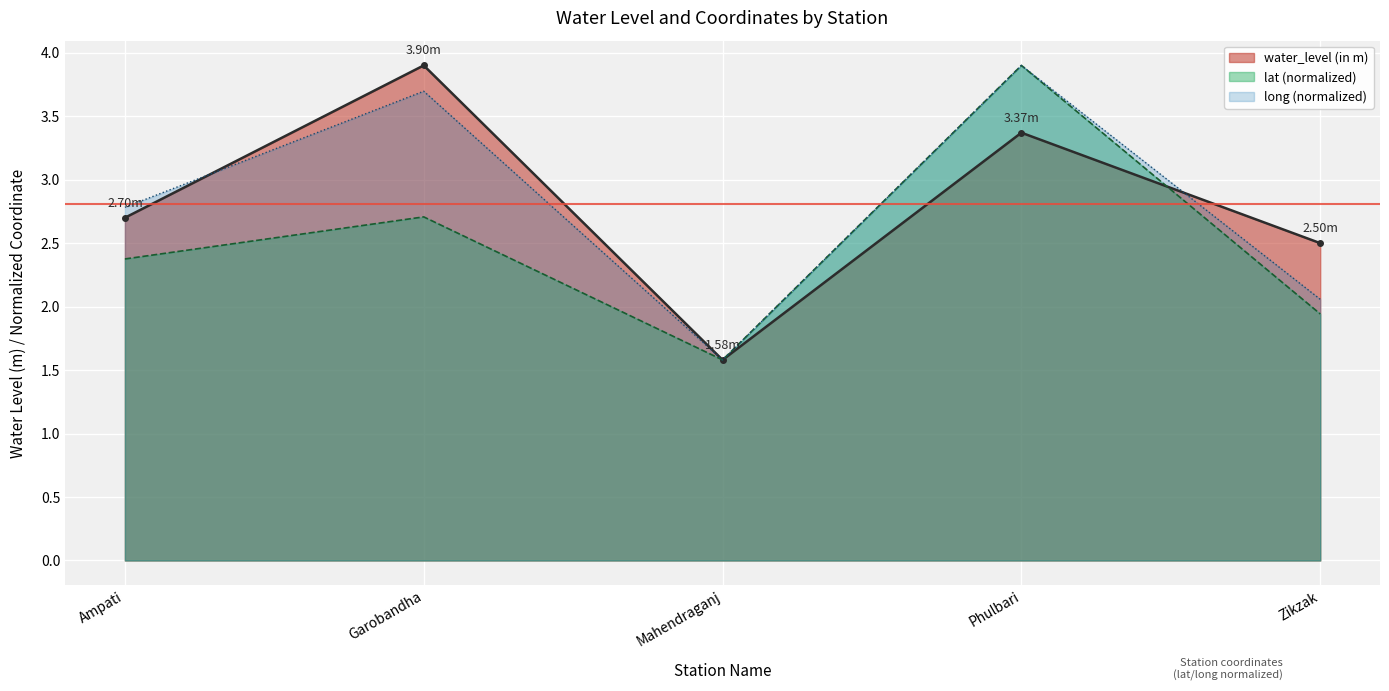

Which series changed the most between Ampati and Zikzak?

long (normalized)